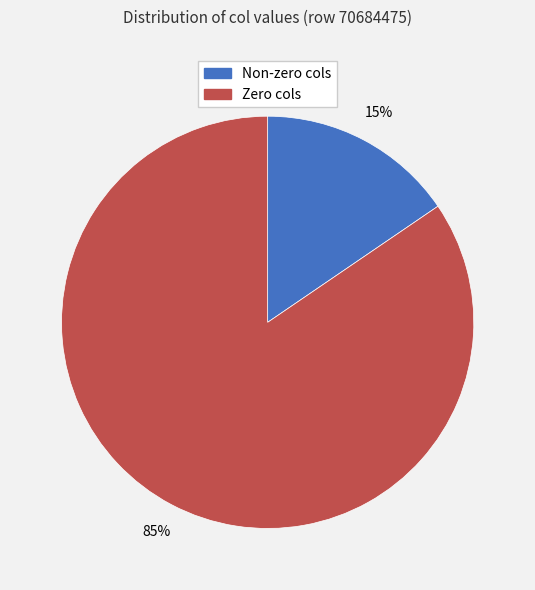

Is there a majority slice in this chart?

Yes